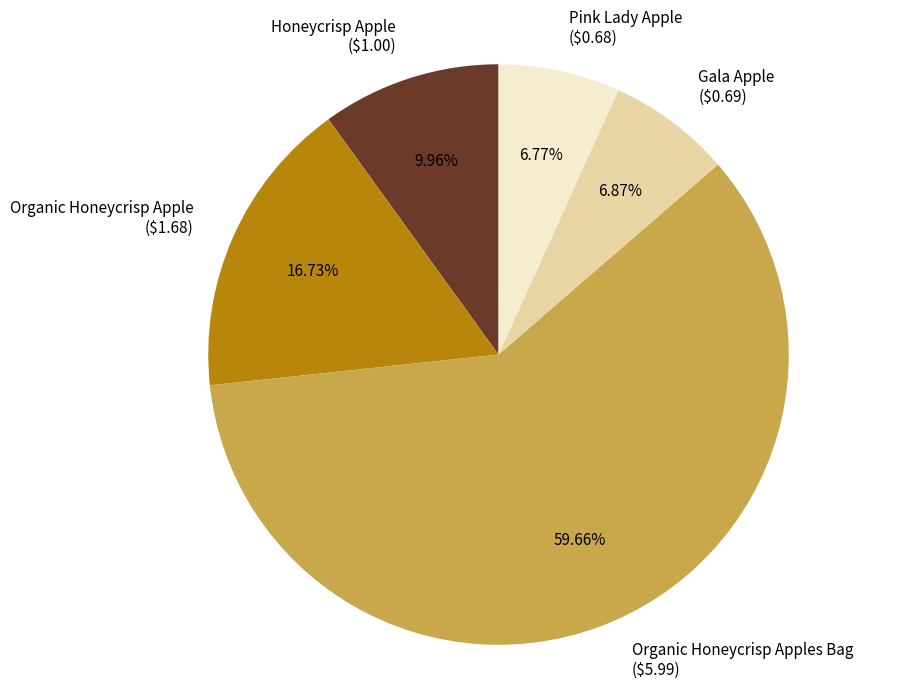

To the nearest percent, what is the combined percentage of Organic Honeycrisp Apple and Honeycrisp Apple?

27%